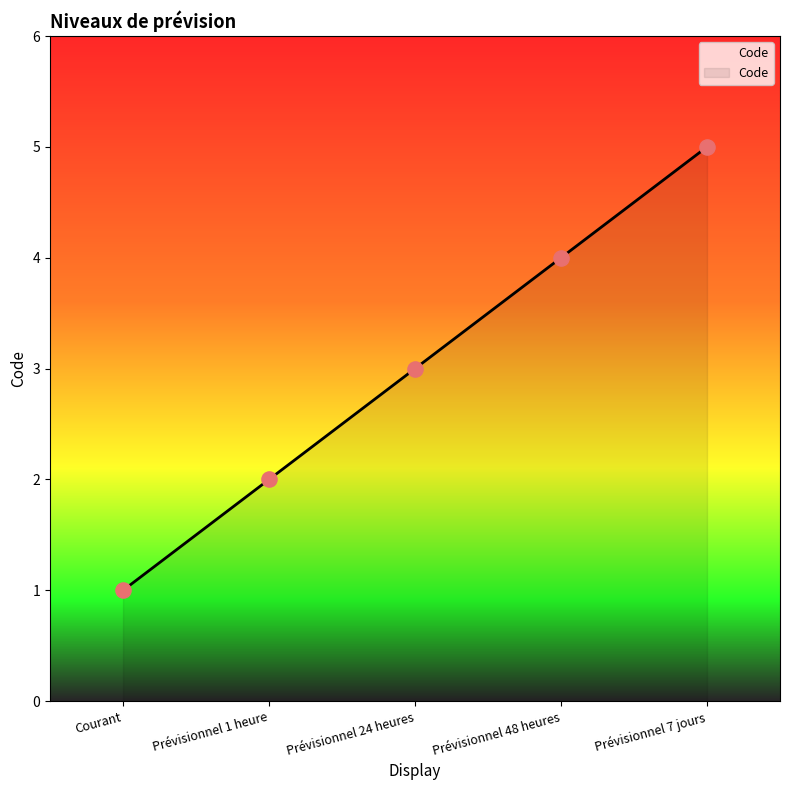

Between Prévisionnel 24 heures and Prévisionnel 48 heures, which is larger?

Prévisionnel 48 heures